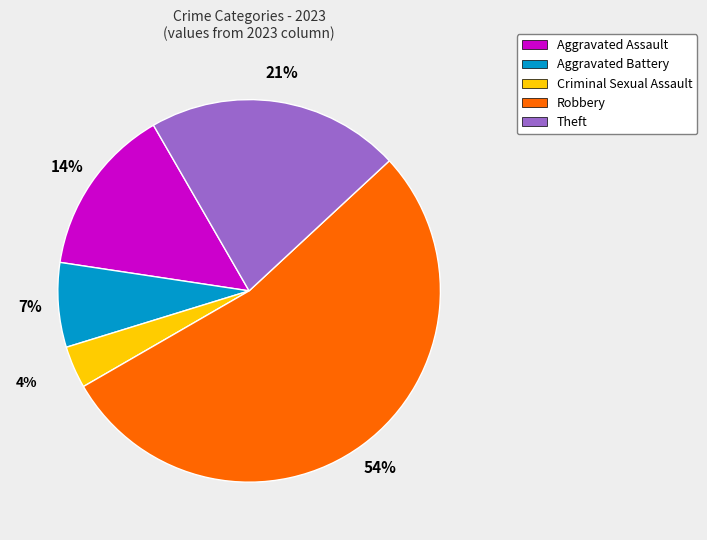

To the nearest percent, what percentage of the pie is Aggravated Battery?

7%